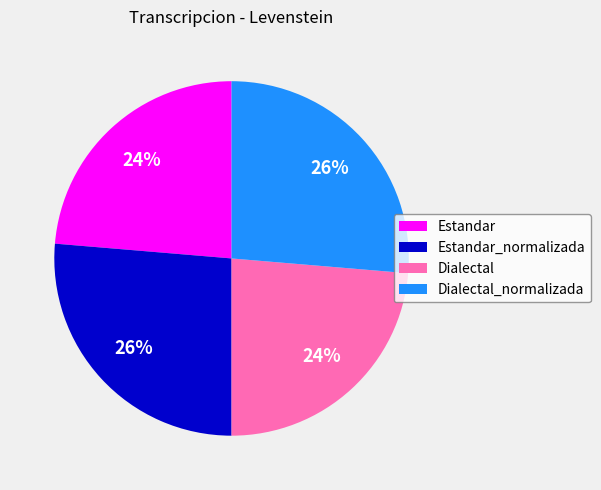

Is there any slice that represents more than half of the pie?

No